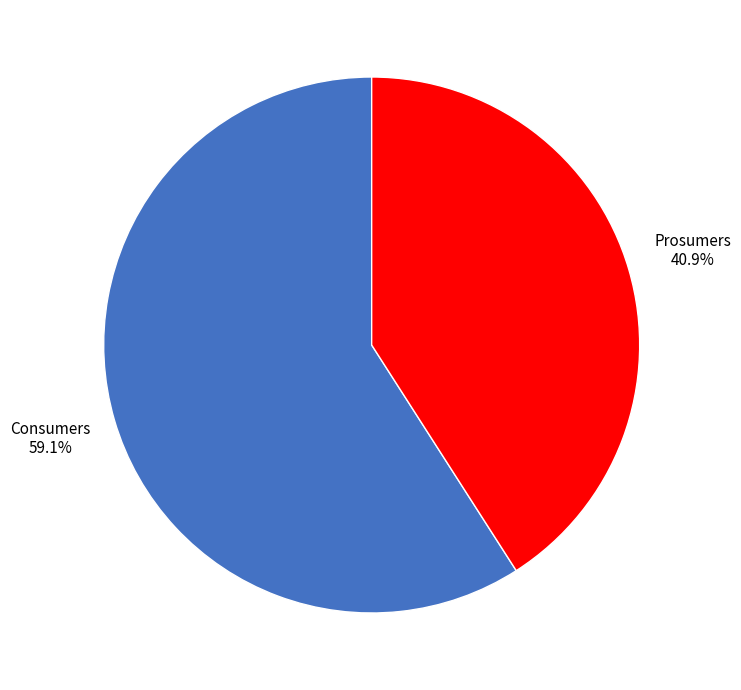

To the nearest percent, what is the average slice percentage?

50%